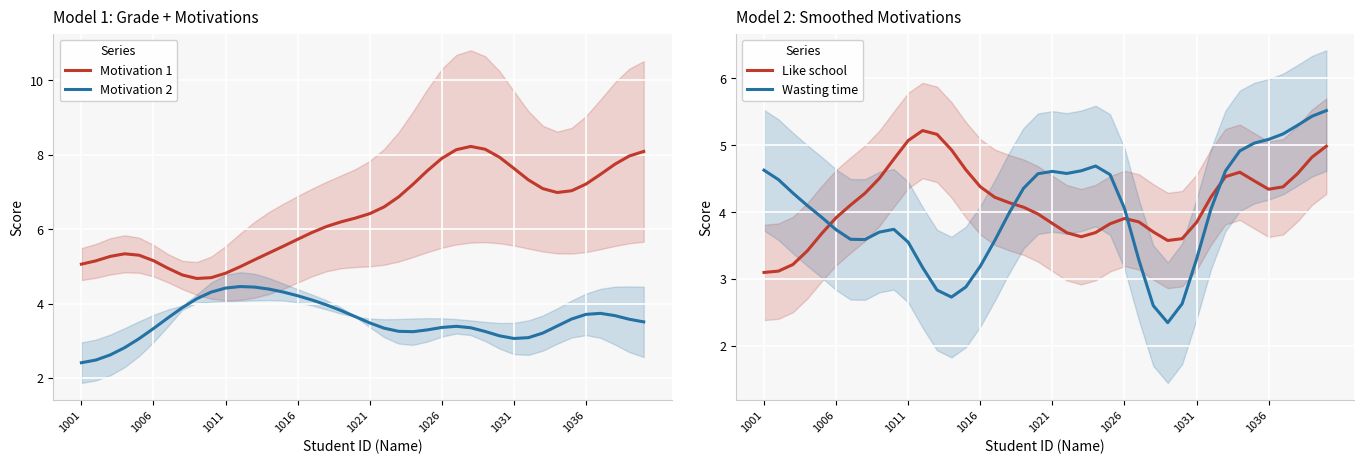

True or false: Motivation 2 has a value of 1.1 at 1031.

False